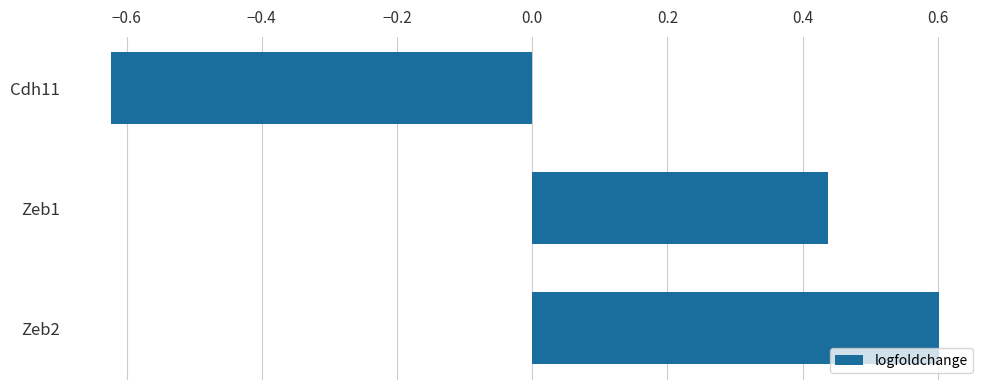

Which category has the highest value across all series?

Zeb2